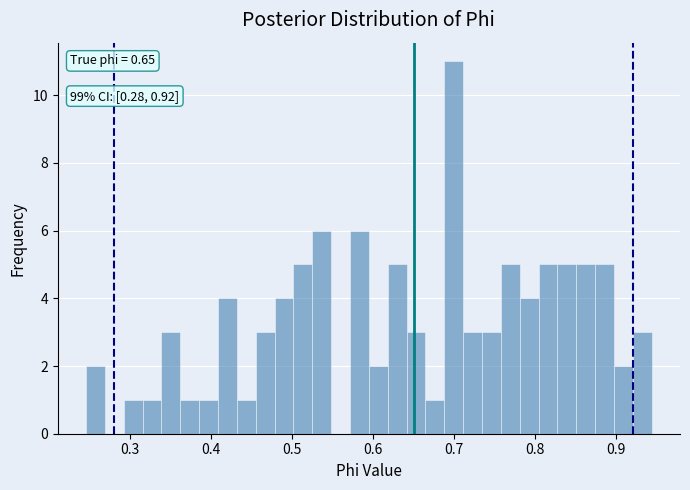

Read against the x-axis, roughly where is the centre of the tallest bar?

0.70